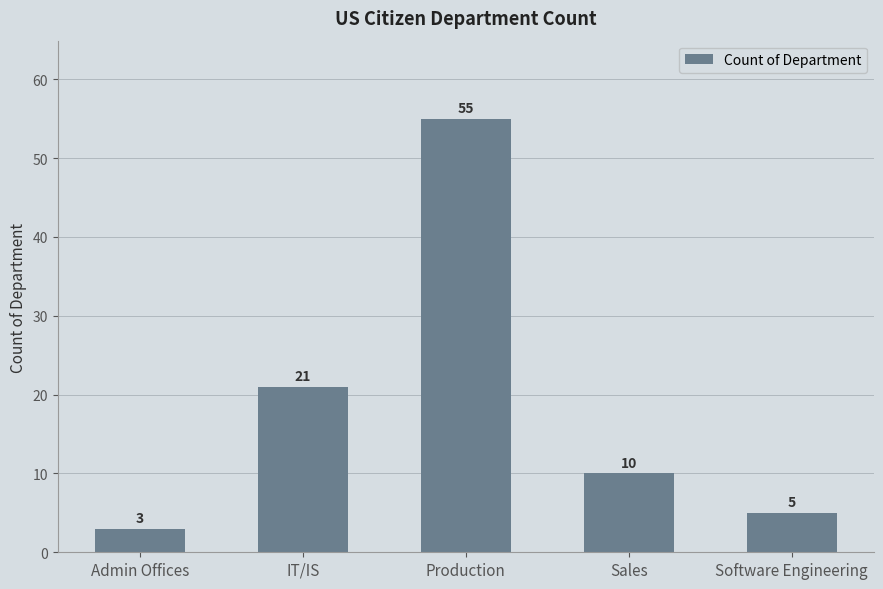

What is the label of the 3rd bar from the left?

Production